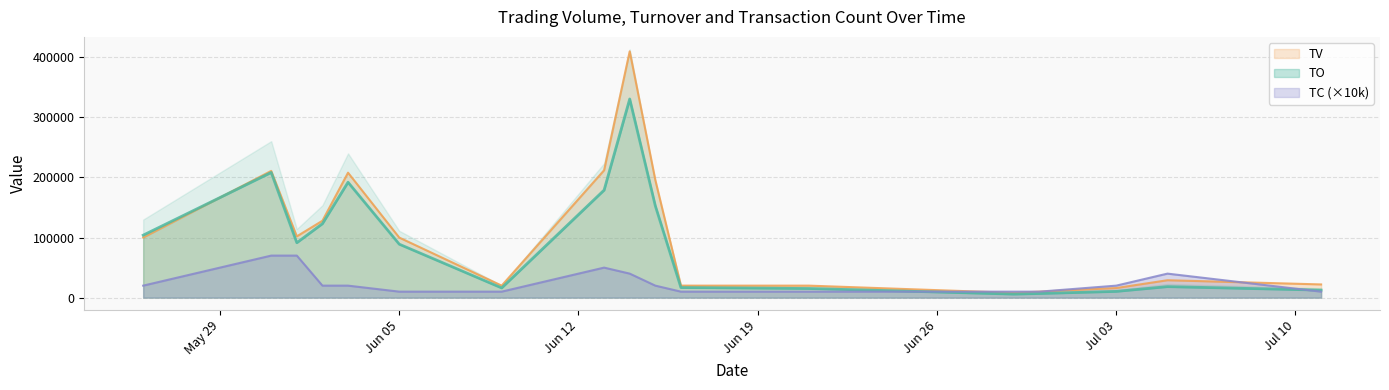

What is the label of the 8th point from the left?

2017-06-13